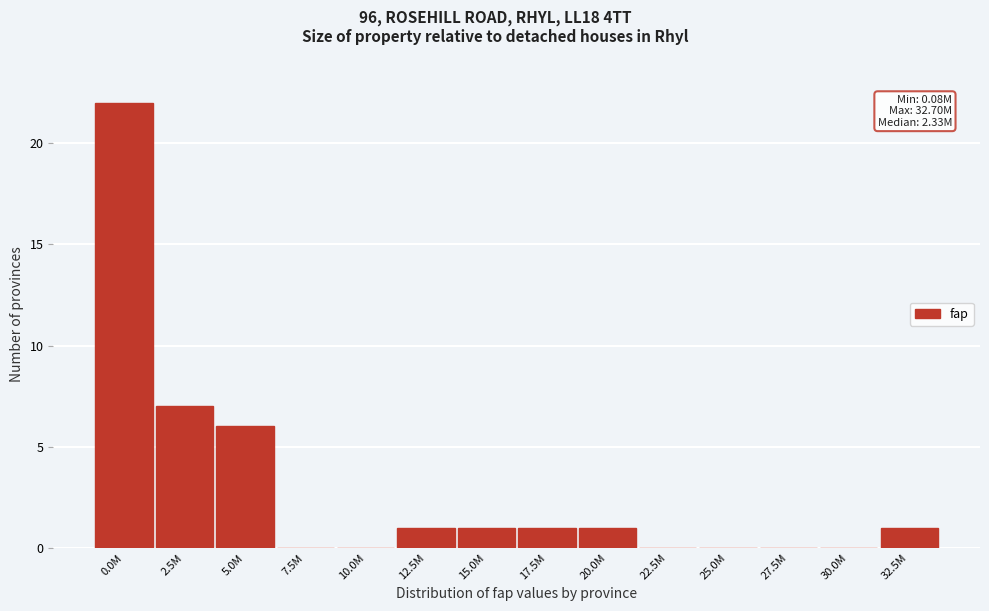

Reading right to left, extract all data points from this chart.

32.5M=1	30.0M=0	27.5M=0	25.0M=0	22.5M=0	20.0M=1	17.5M=1	15.0M=1	12.5M=1	10.0M=0	7.5M=0	5.0M=6	2.5M=7	0.0M=22